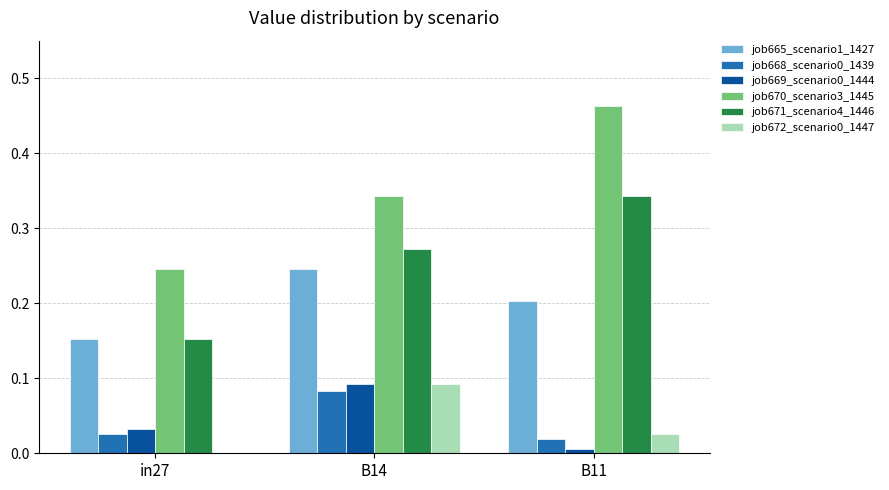

Is it true that job665_scenario1_1427 equals 0.2 at B14?

True